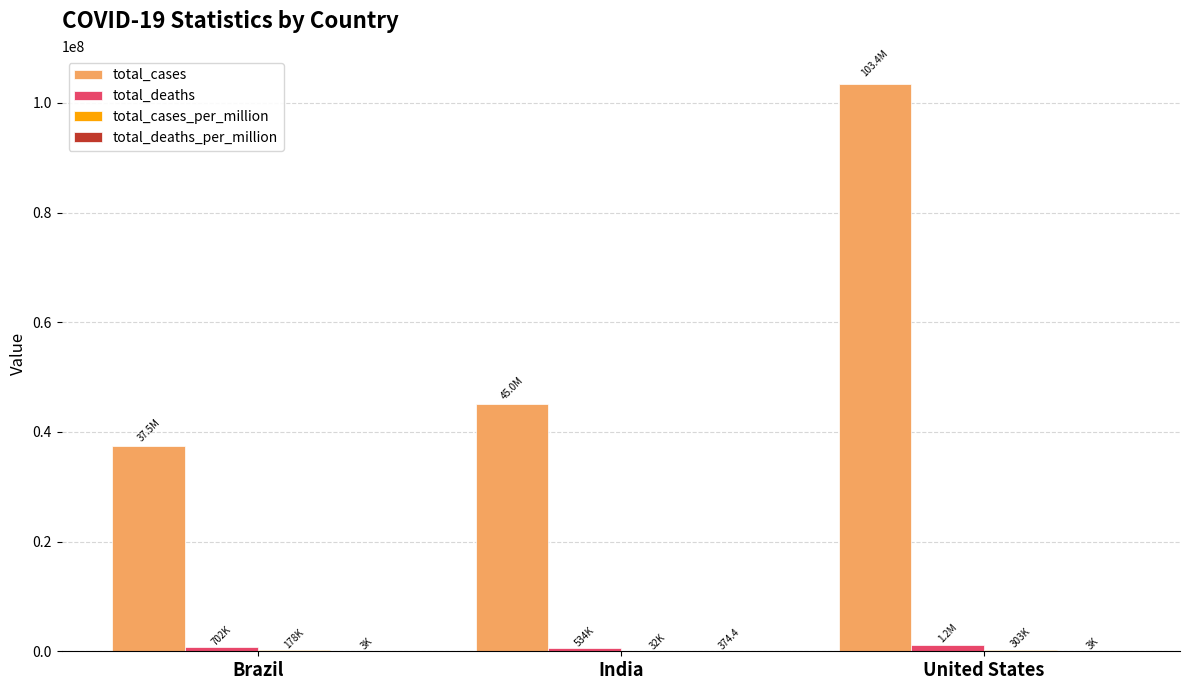

True or false: total_cases has a value of 23877566.1 at Brazil.

False